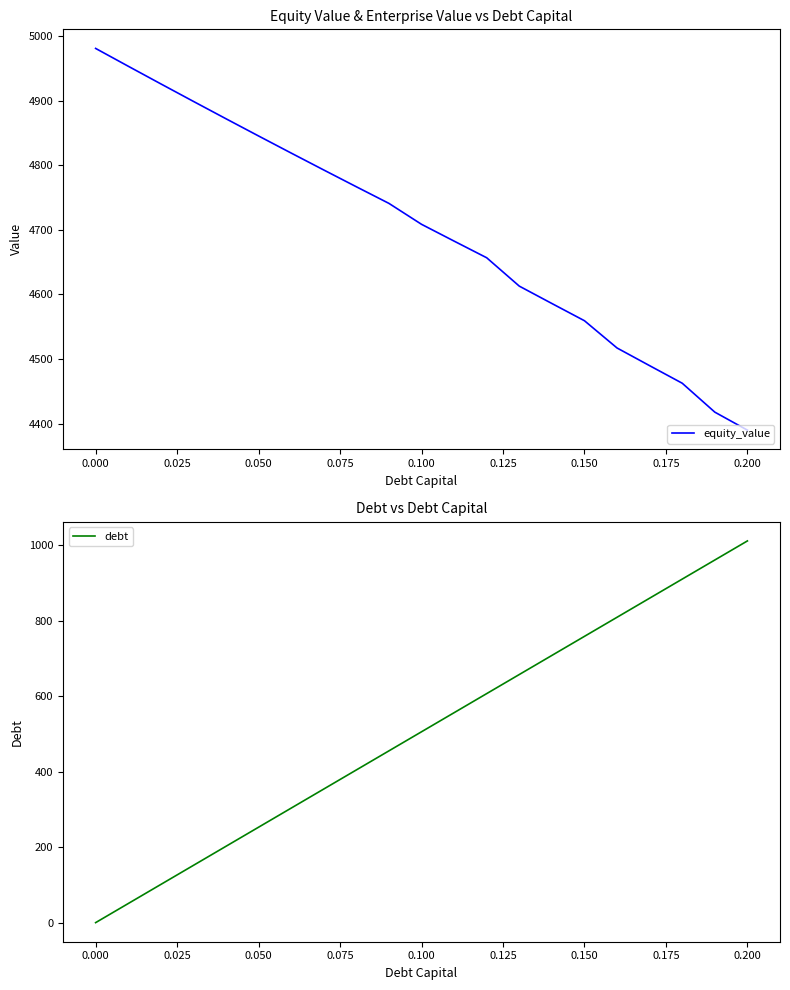

True or false: equity_value and debt cross at least once.

False